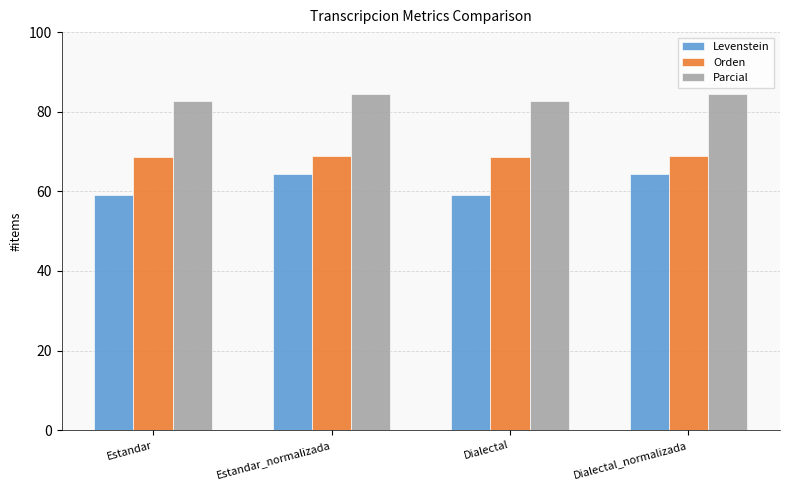

True or false: Orden has a value of 97.0 at Estandar_normalizada.

False